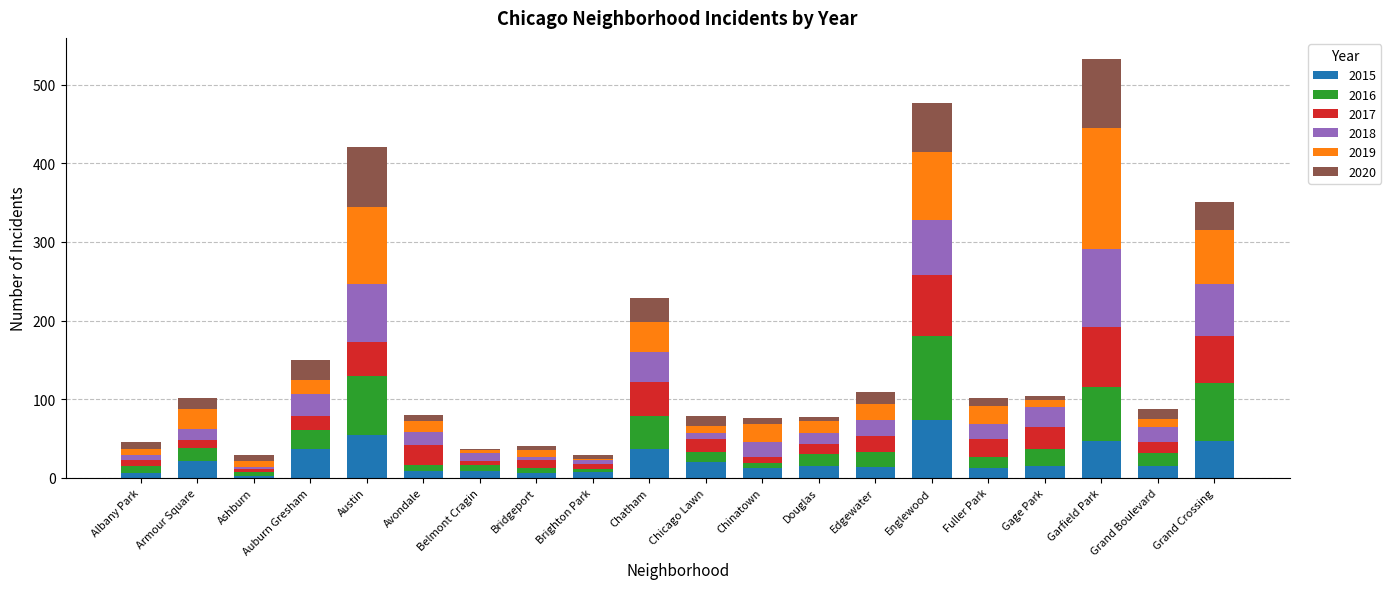

What is the total value across all series at Auburn Gresham?

150